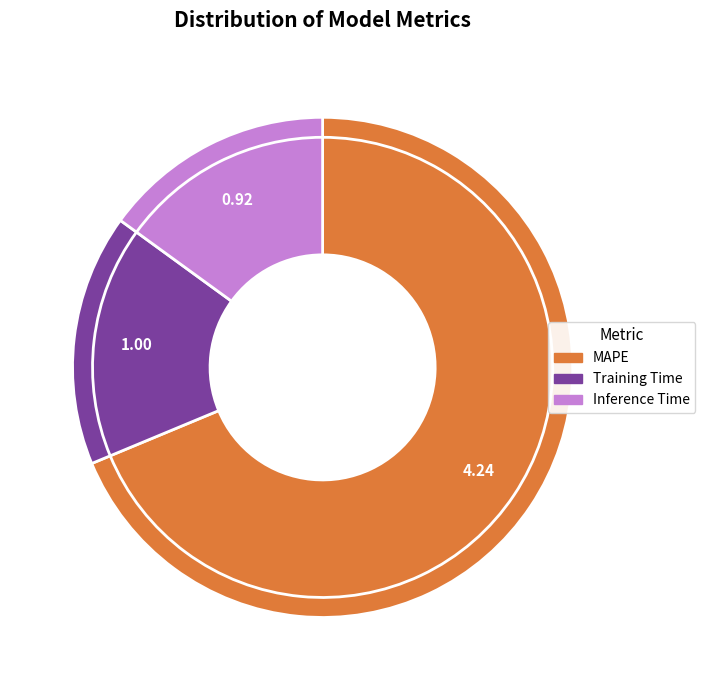

To the nearest percent, what is the average slice percentage?

33%